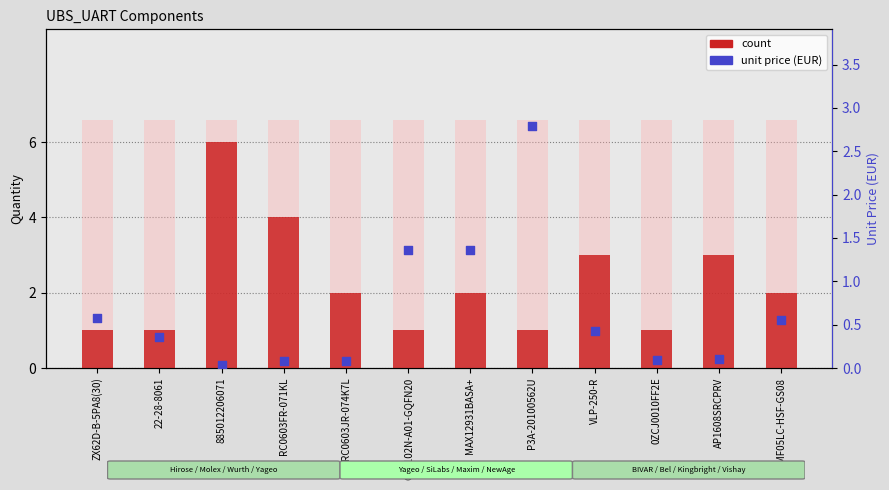

Which series contains the highest Y value?

count